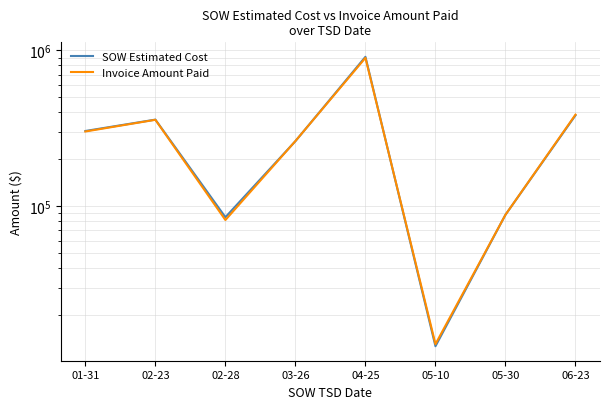

At which category does the chart reach its minimum across all series?

05-10